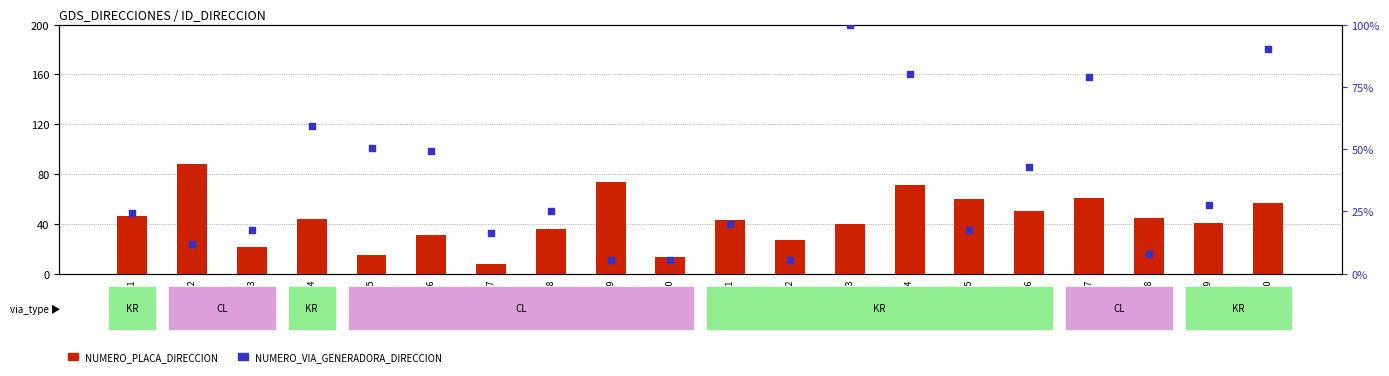

What are all the series names shown in the legend?

NUMERO_PLACA_DIRECCION, NUMERO_VIA_GENERADORA_DIRECCION